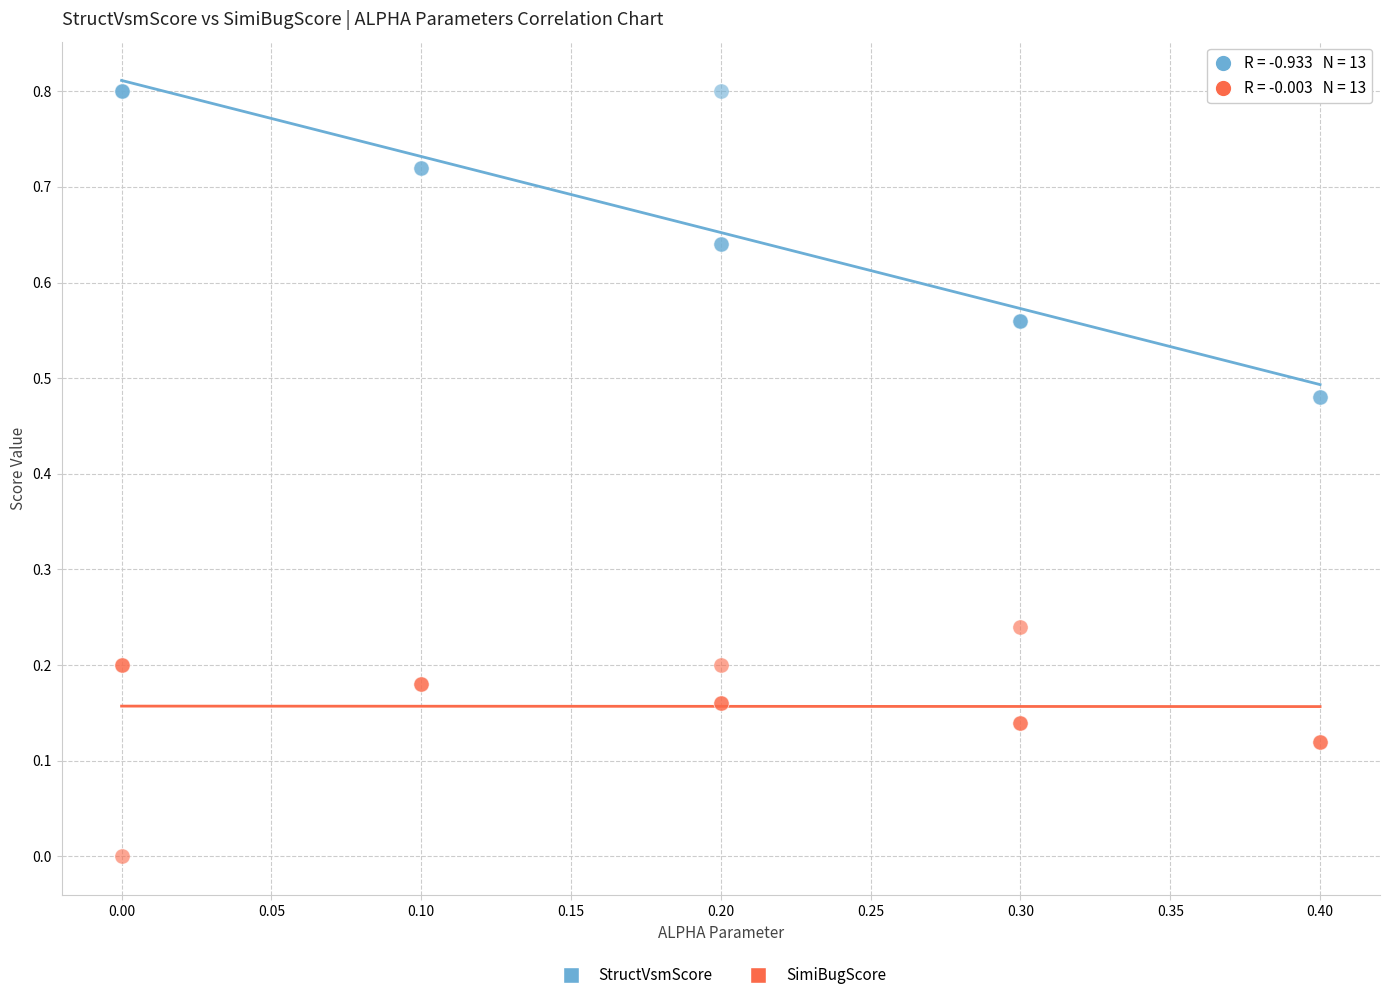

Which series reaches the maximum Y coordinate?

StructVsmScore